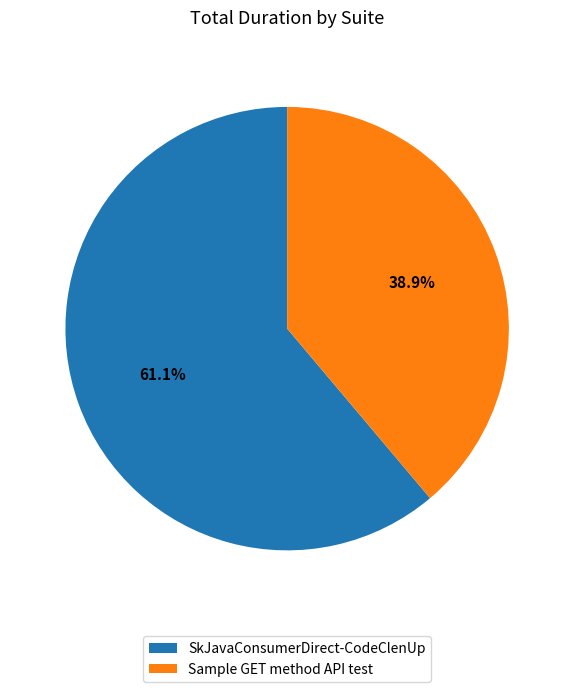

To the nearest percent, what is the difference between the SkJavaConsumerDirect-CodeClenUp and Sample GET method API test slice percentages?

22%